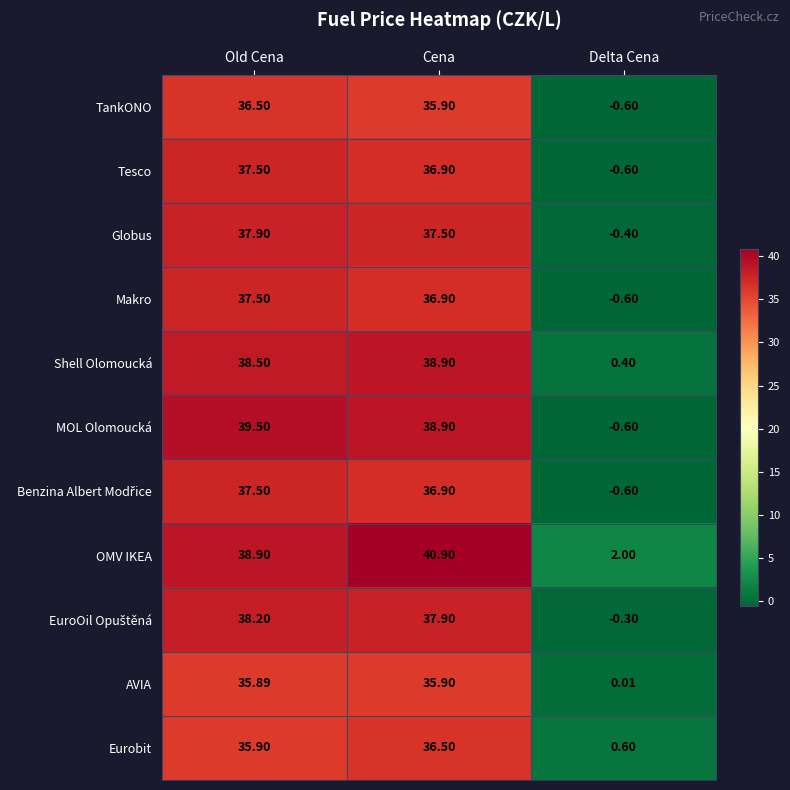

At which category does the chart reach its peak across all series?

Cena